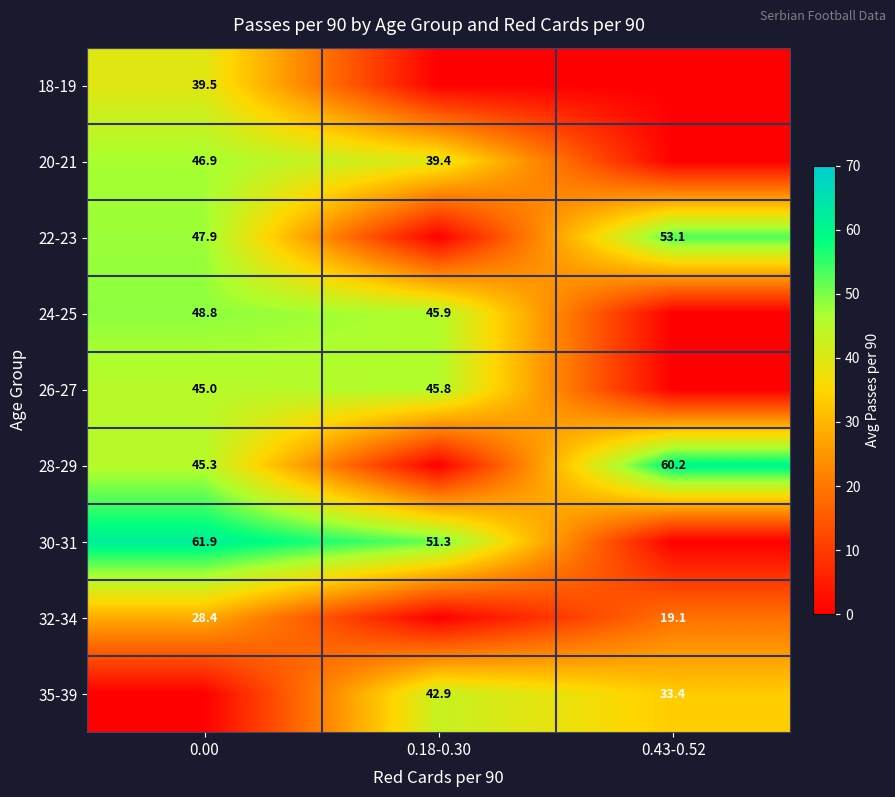

Which has a higher value, 0.43-0.52 or 0.18-0.30?

0.43-0.52